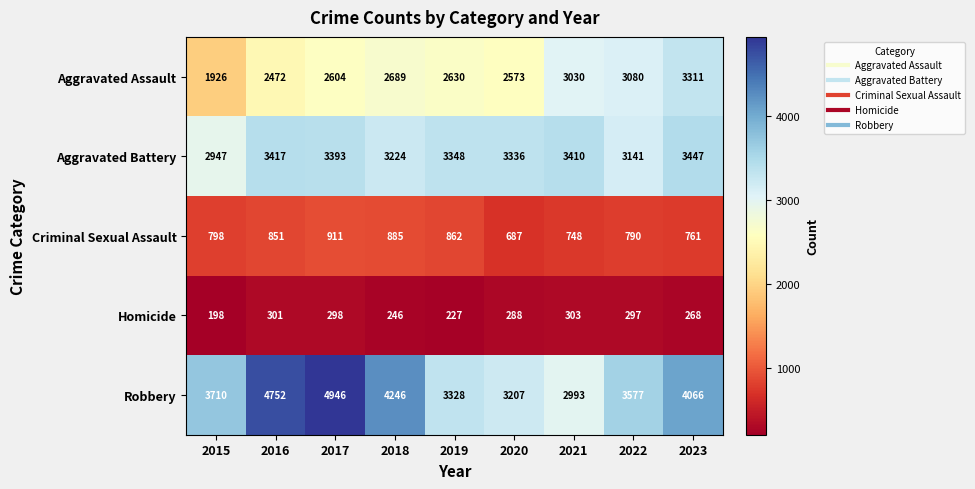

Is the value of Aggravated Assault at 2023 greater than the value of Homicide at 2018?

Yes